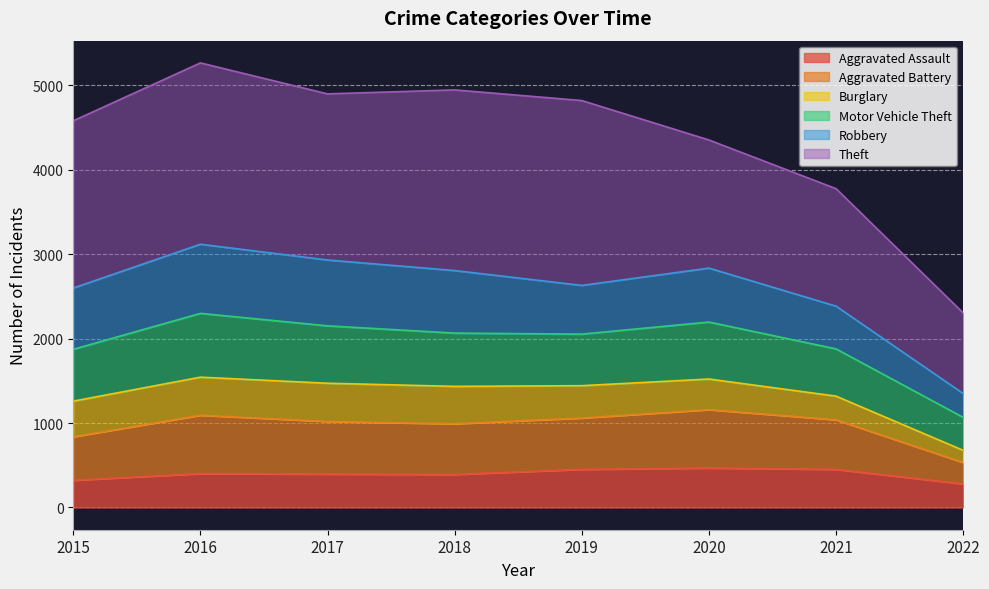

Where is the first local minimum for Aggravated Assault?

2018